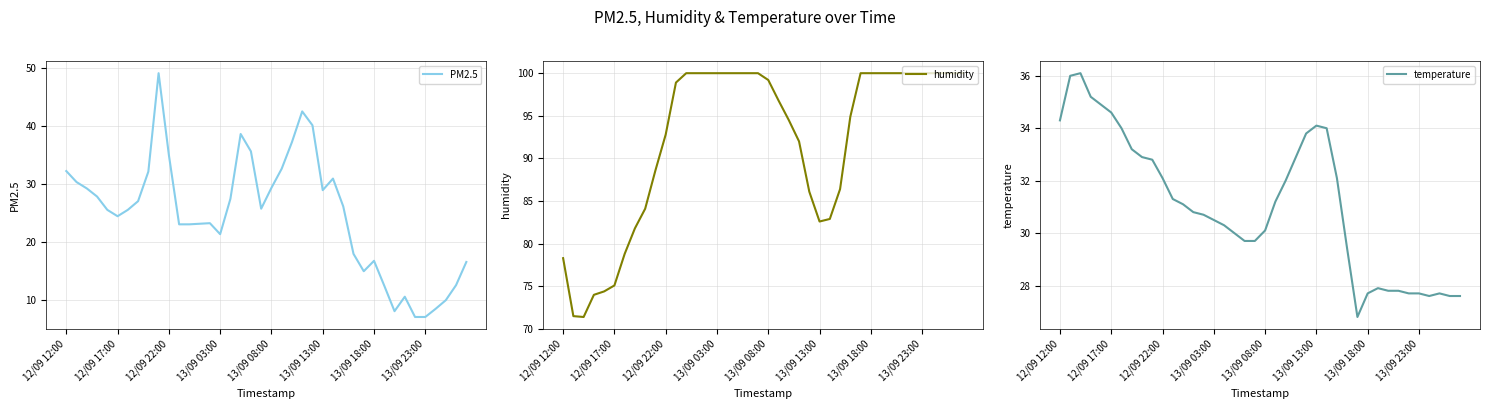

List the series in order of their peak value, highest first.

humidity, PM2.5, temperature